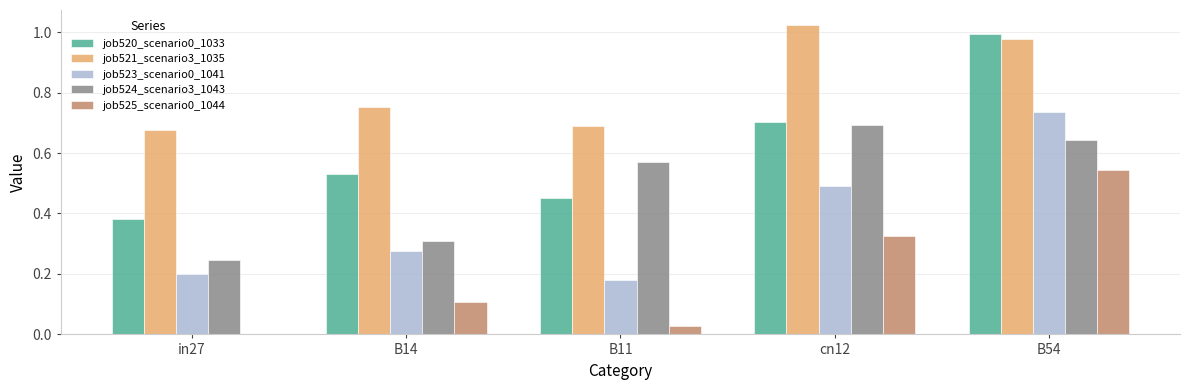

Which series has the largest total across all categories?

job521_scenario3_1035